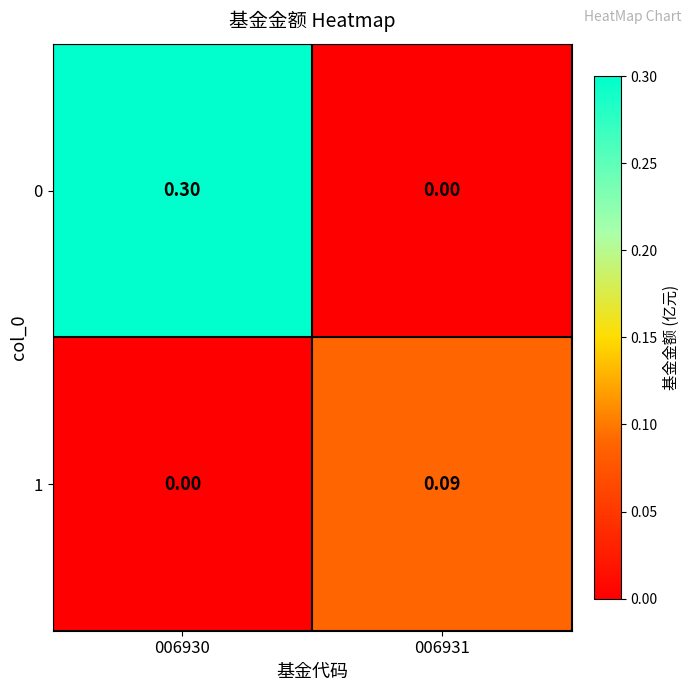

Is the value of 0 at 006930 greater than the value of 1 at 006931?

Yes